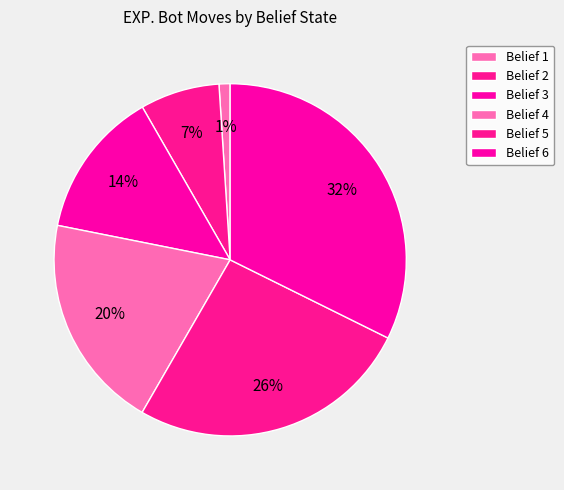

To the nearest percent, what is the average slice percentage?

17%